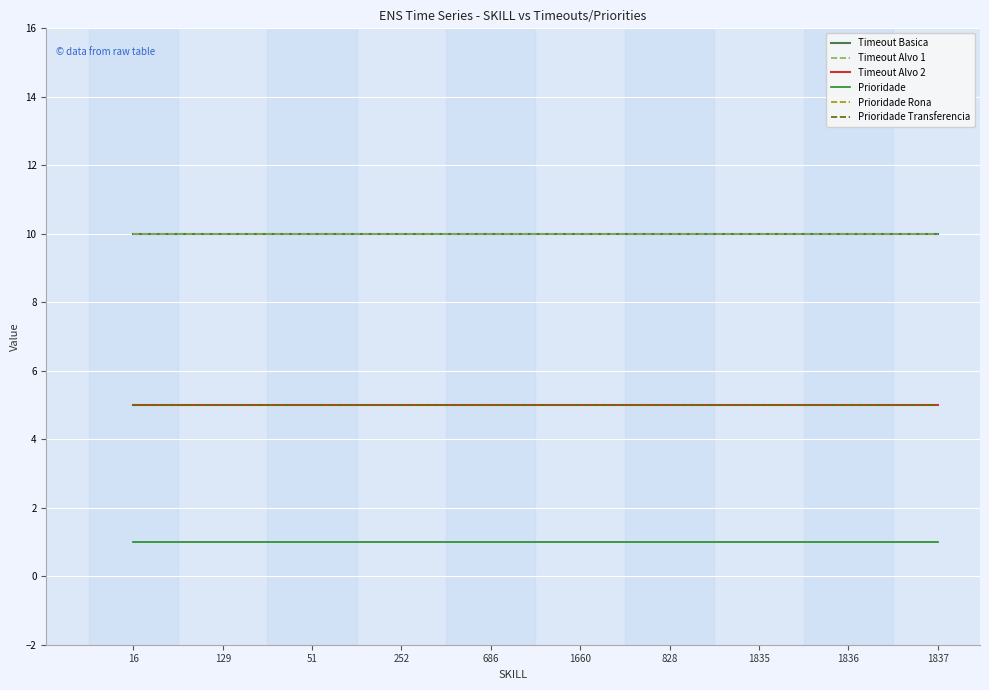

Is this an area chart (filled region under the line)?

No